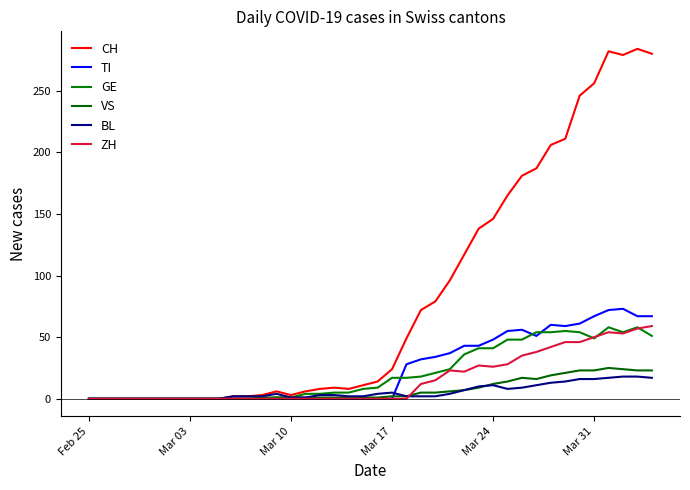

How many lines are shown in the chart?

6